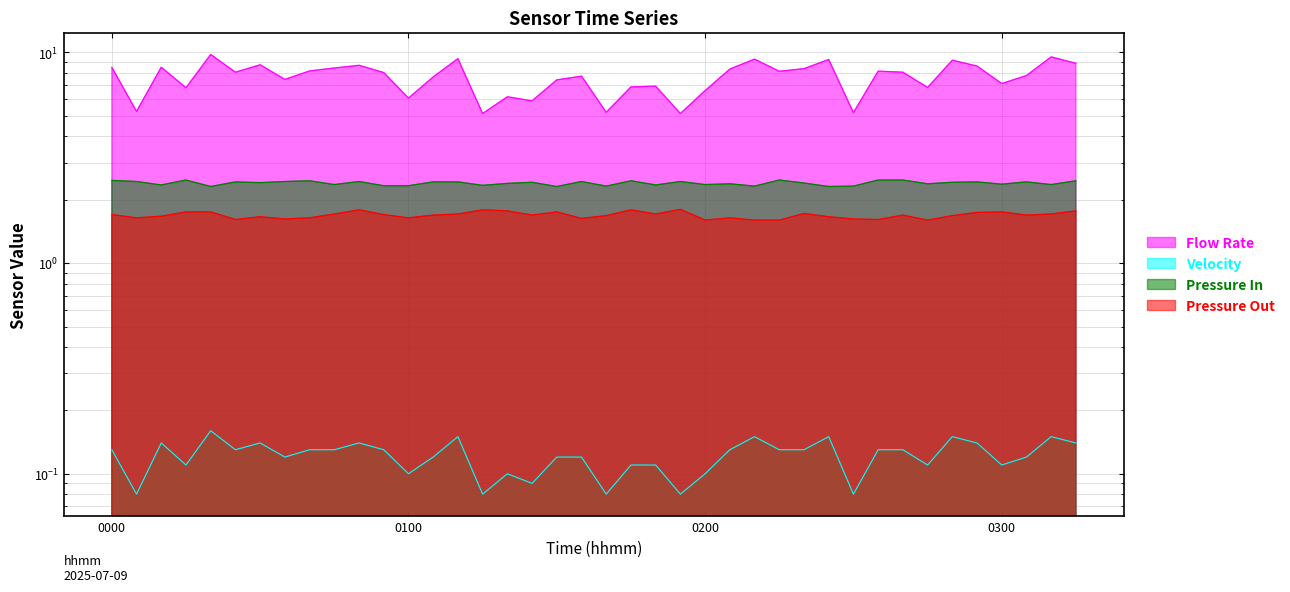

List the series in order of their peak value, highest first.

Flow Rate, Pressure In, Pressure Out, Velocity